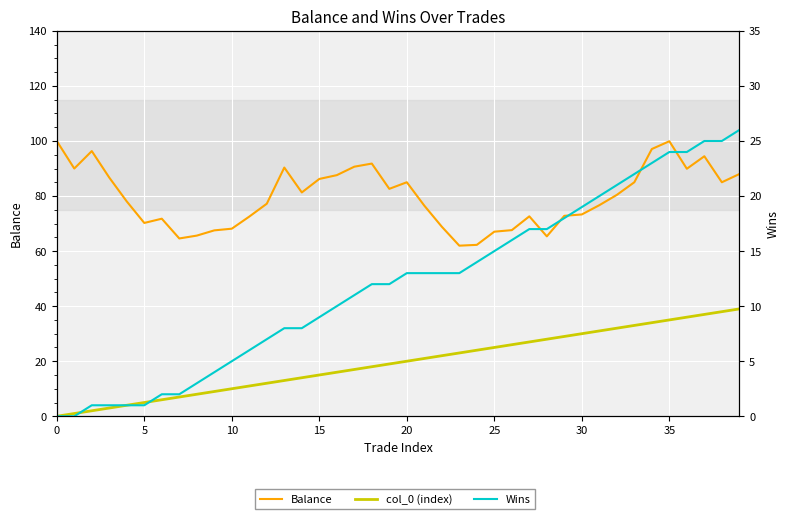

Which series changed the most between 18 and 36?

col_0 (index)